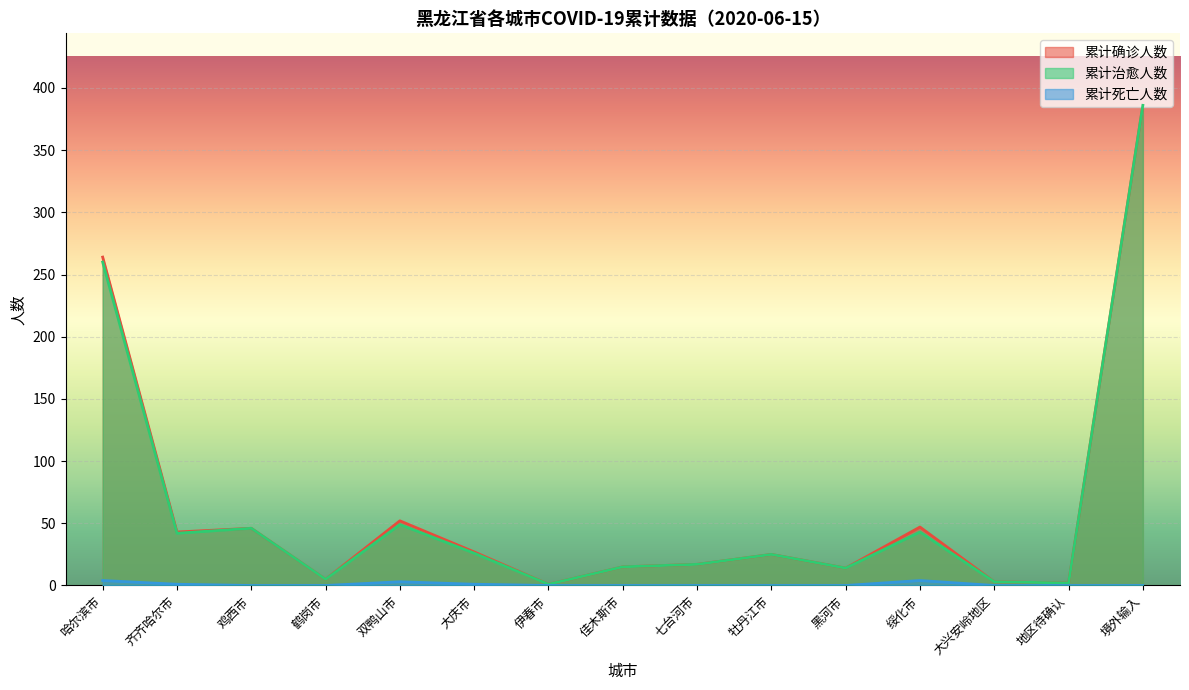

The 累计治愈人数 series shows 5 at 七台河市. True or false?

False